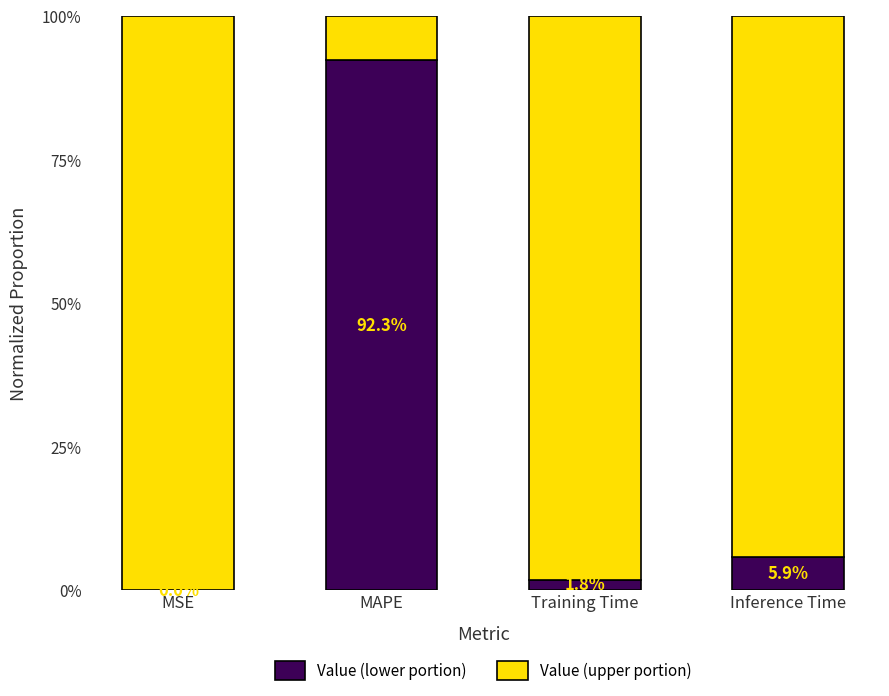

Does the chart contain stacked bars?

Yes